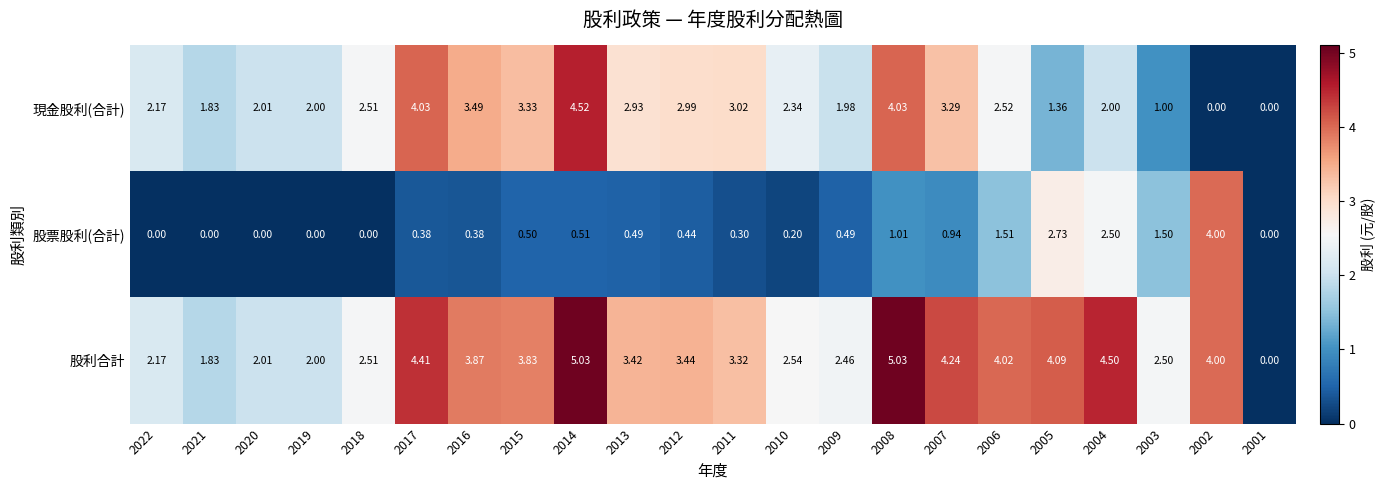

Is the value of 現金股利(合計) at 2016 greater than the value of 股利合計 at 2004?

No